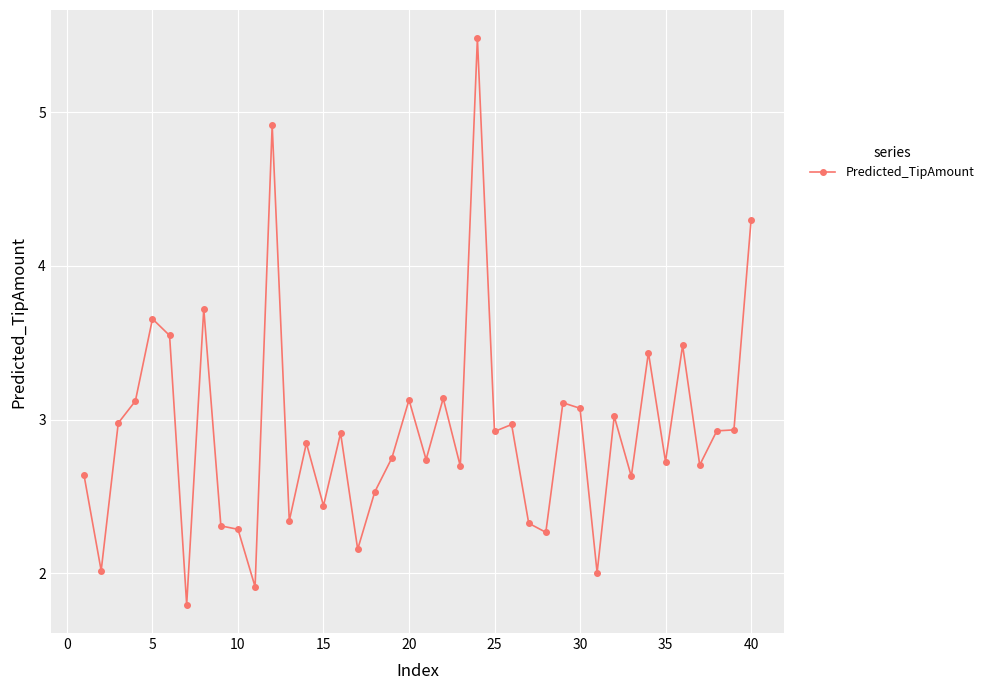

What is the greatest value displayed?

5.5